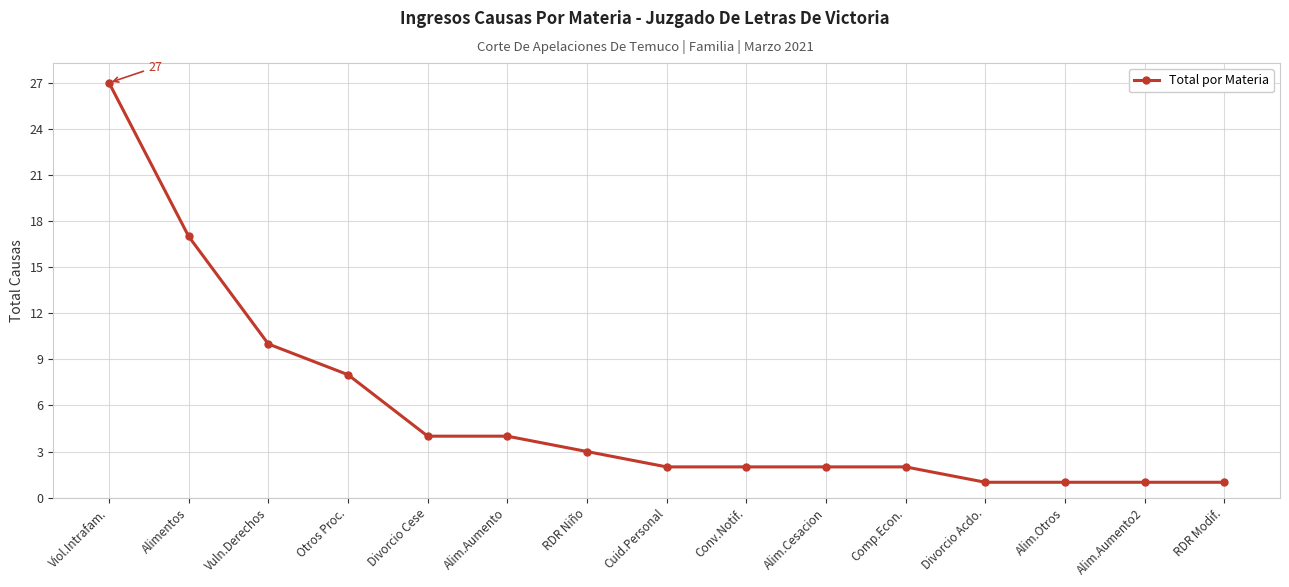

Between Alim.Cesacion and Divorcio Acdo., which is larger?

Alim.Cesacion